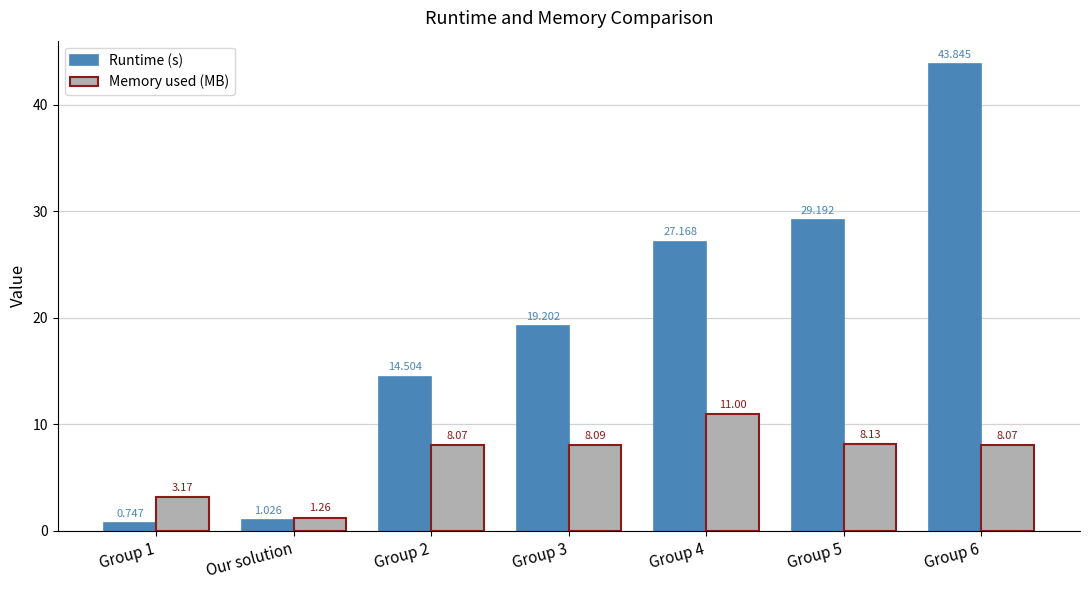

Which series changed the most between Group 3 and Group 4?

Runtime (s)